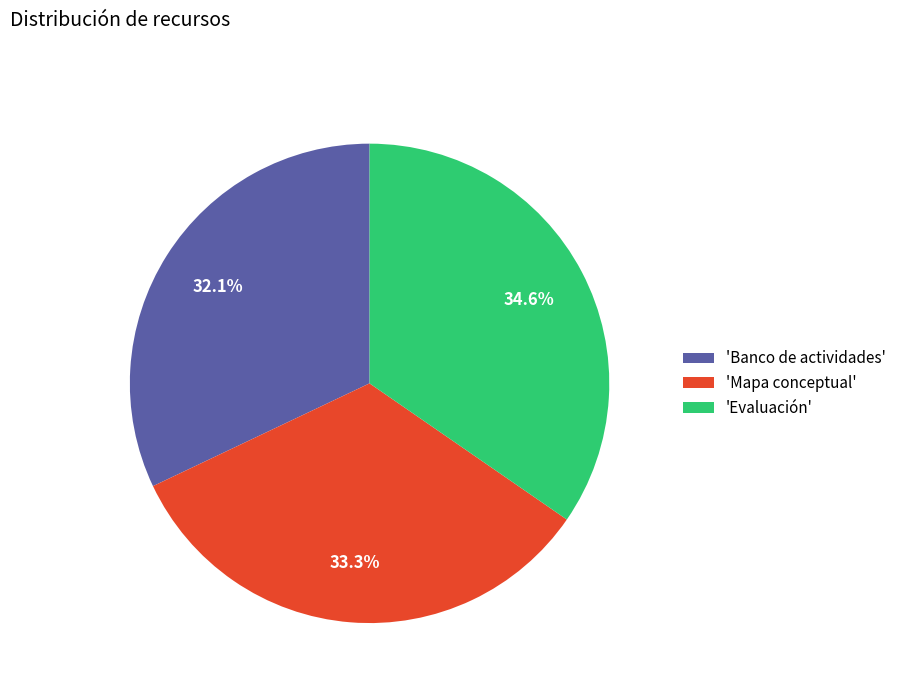

What is the ratio of the value at 'Banco de actividades' to the value at 'Evaluación'?

0.9